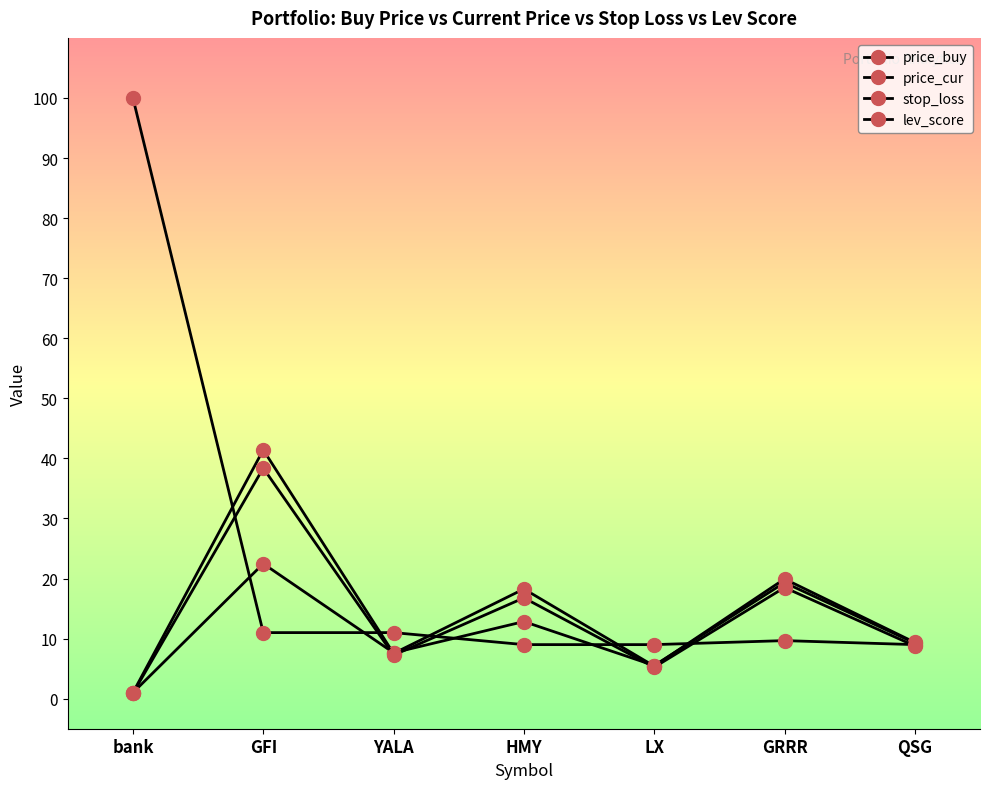

Which series changed the most between LX and GRRR?

price_cur